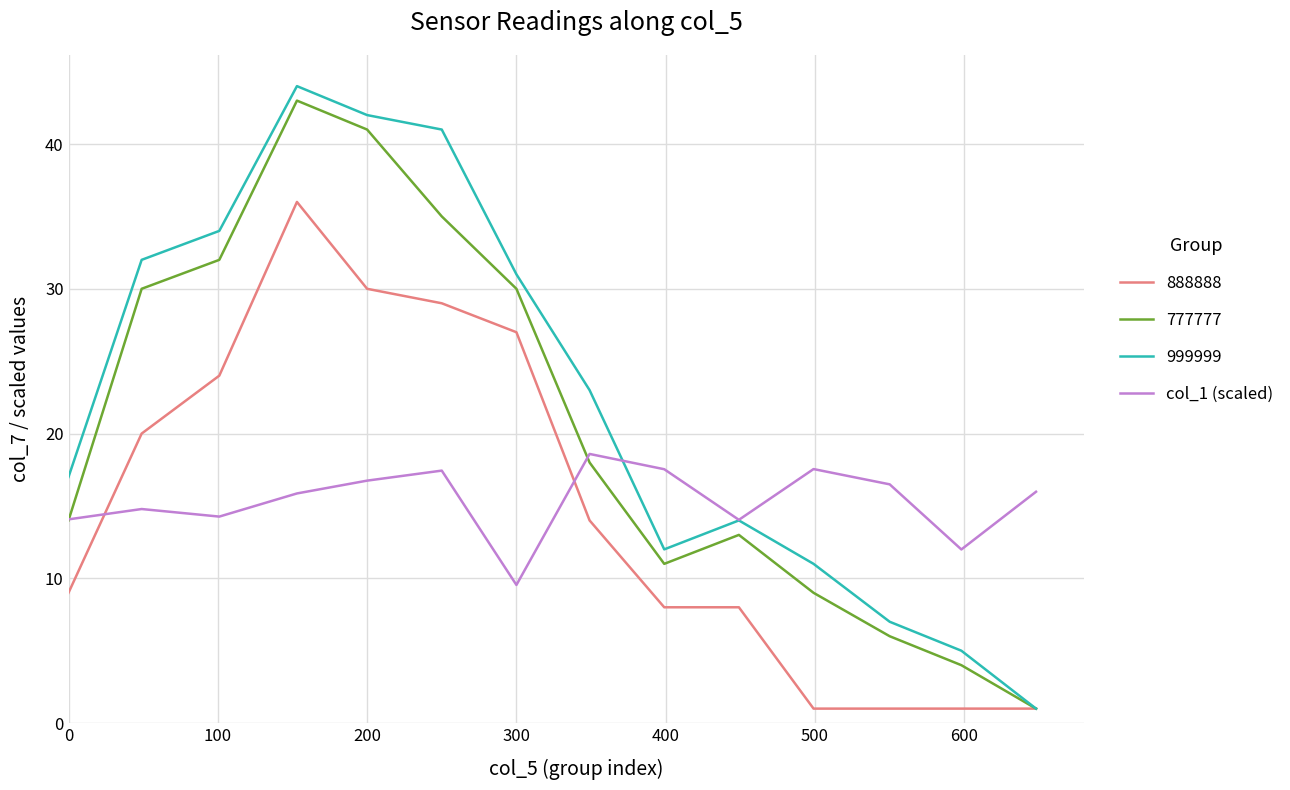

Which series has the widest spread of values?

999999